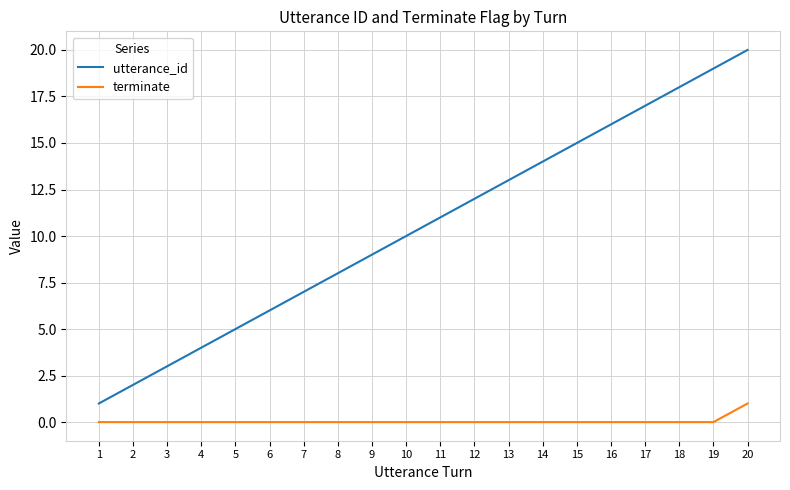

Which series has the largest total across all categories?

utterance_id